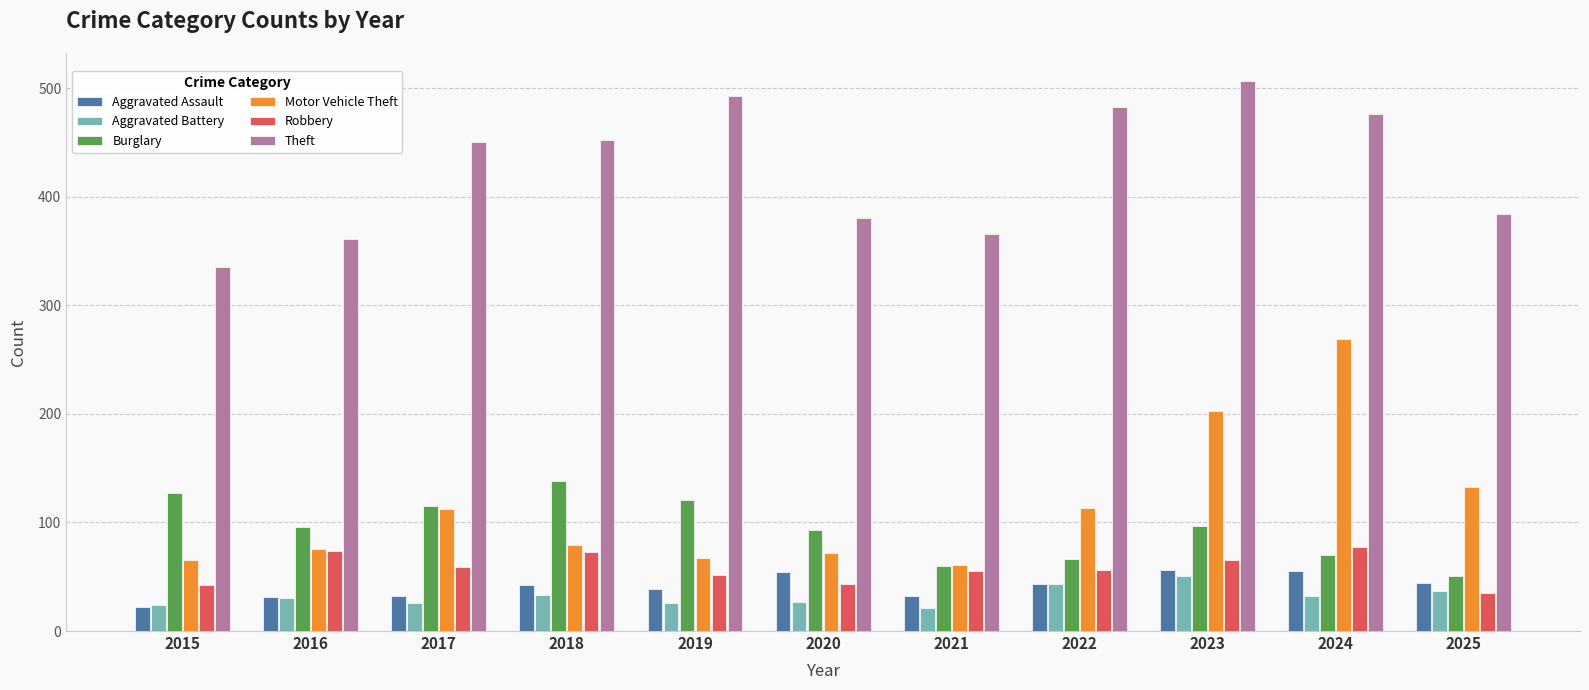

Is the value of Motor Vehicle Theft at 2017 greater than the value of Robbery at 2023?

Yes